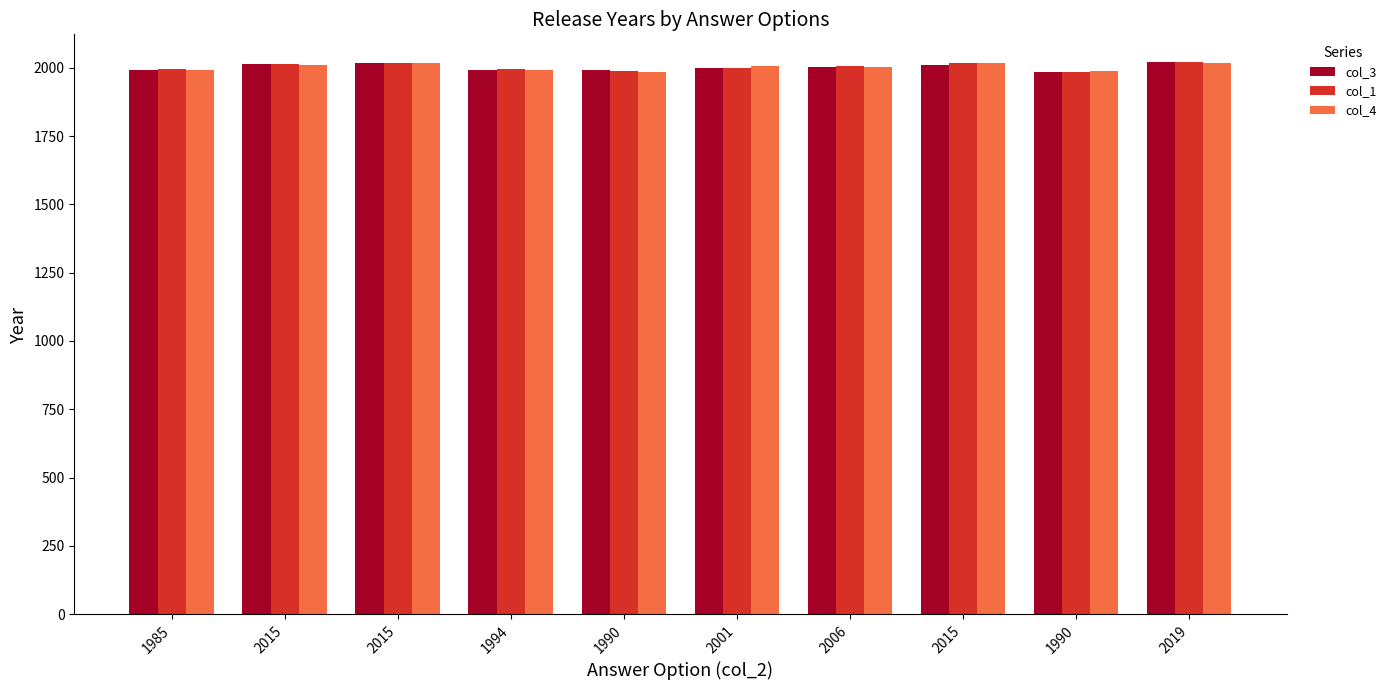

What is the total value across all series at 2015?

6039